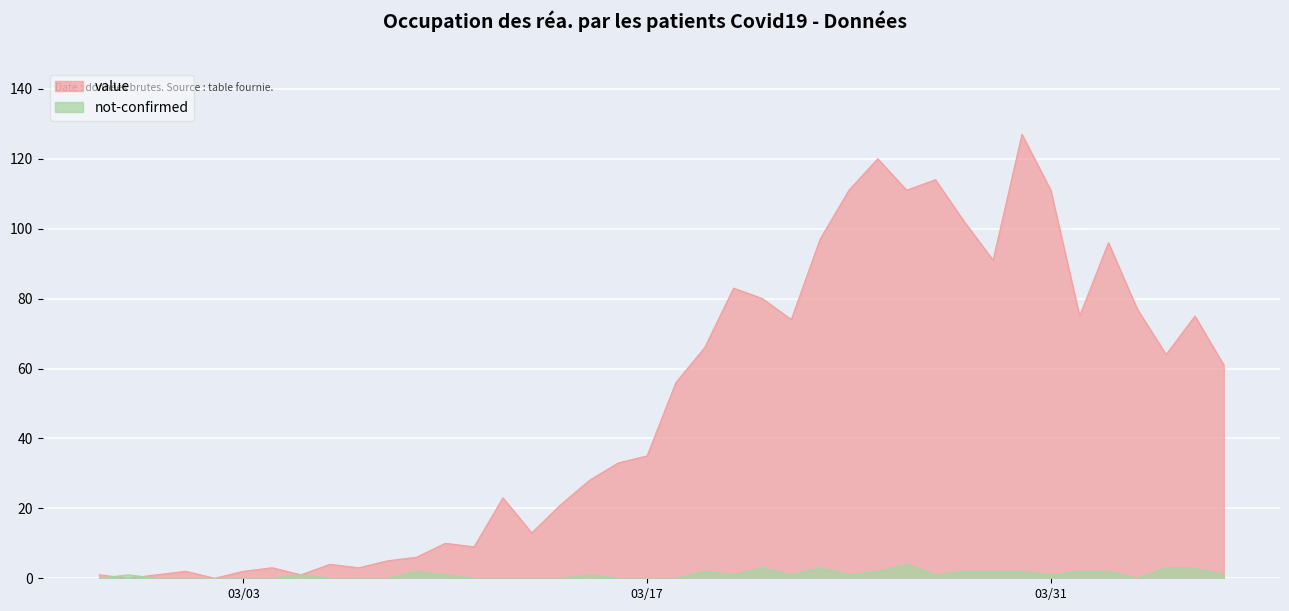

How many lines are shown in the chart?

2